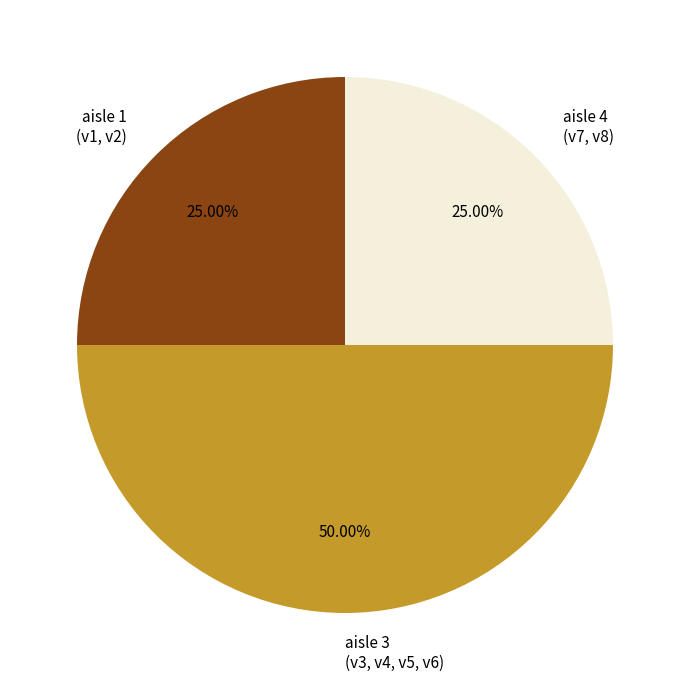

Approximately how many times larger is the value at aisle 1 (v1, v2) compared to aisle 4 (v7, v8)?

1.0